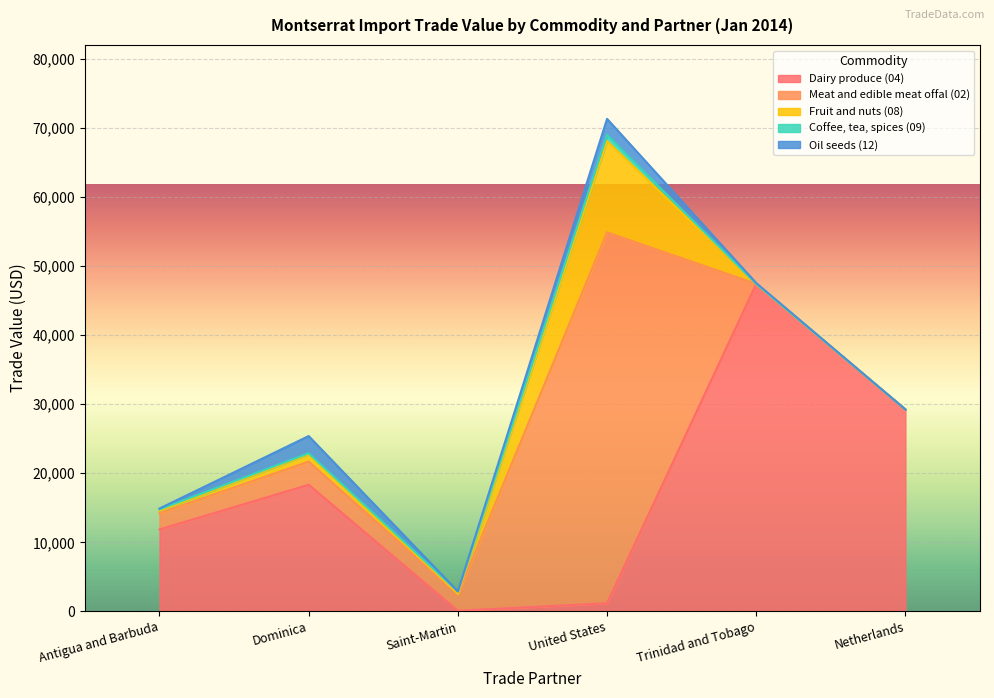

What are all the series names shown in the legend?

Dairy produce (04), Meat and edible meat offal (02), Fruit and nuts (08), Coffee, tea, spices (09), Oil seeds (12)